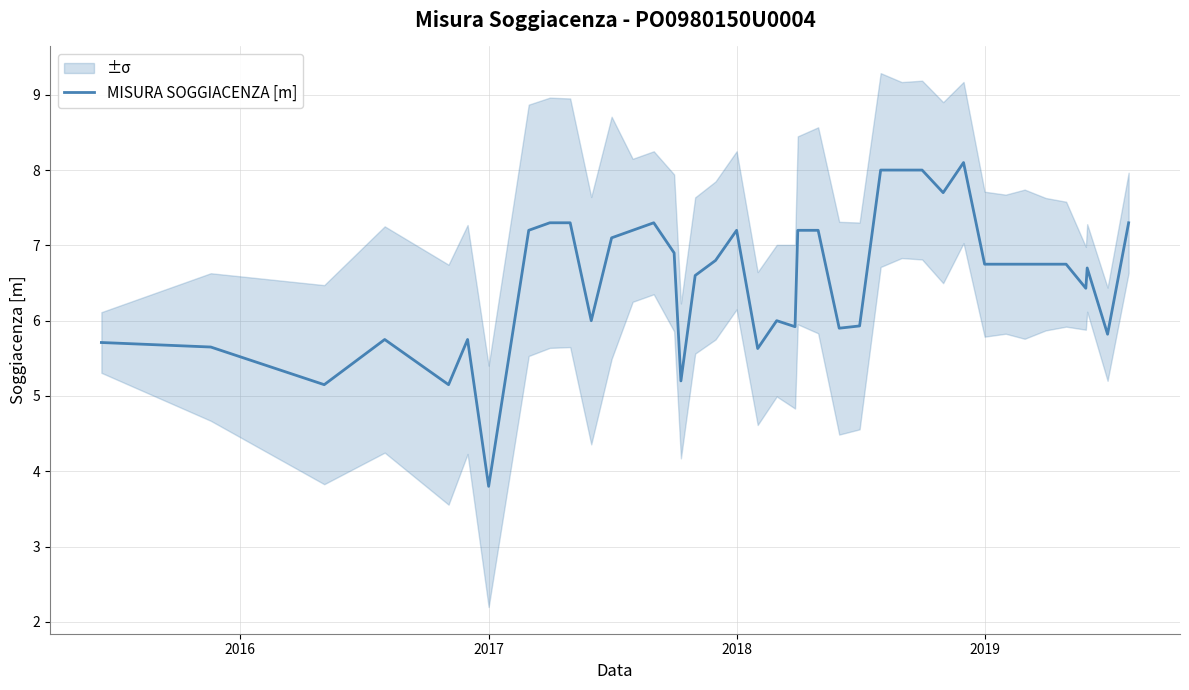

Reading left to right, what are all the values shown in this chart?

5.7	5.7	5.2	5.8	5.2	5.8	3.8	7.2	7.3	7.3	6.0	7.1	7.2	7.3	6.9	5.2	6.6	6.8	7.2	5.6	6.0	5.9	7.2	7.2	5.9	5.9	8.0	8.0	8.0	7.7	8.1	6.8	6.8	6.8	6.8	6.8	6.4	6.7	5.8	7.3